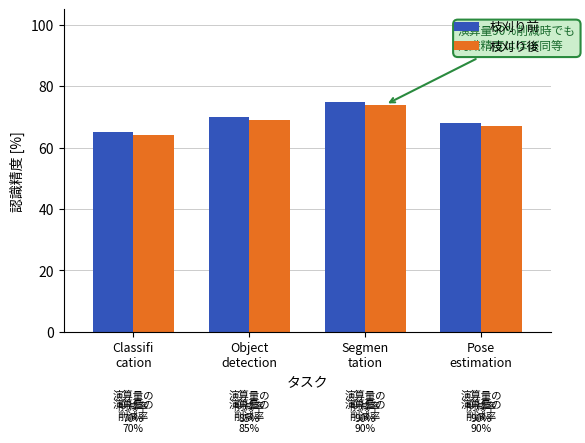

Rank the series at Segmen
tation from lowest to highest value.

枝刈り後, 枝刈り前